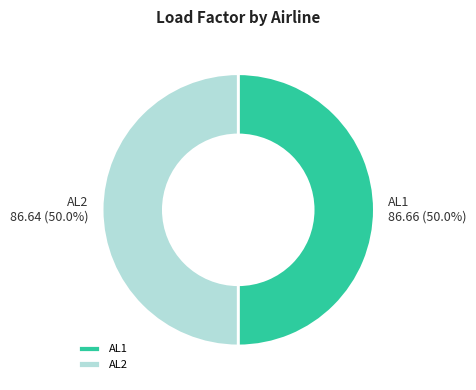

To the nearest percent, what percentage of the pie is AL1?

50%